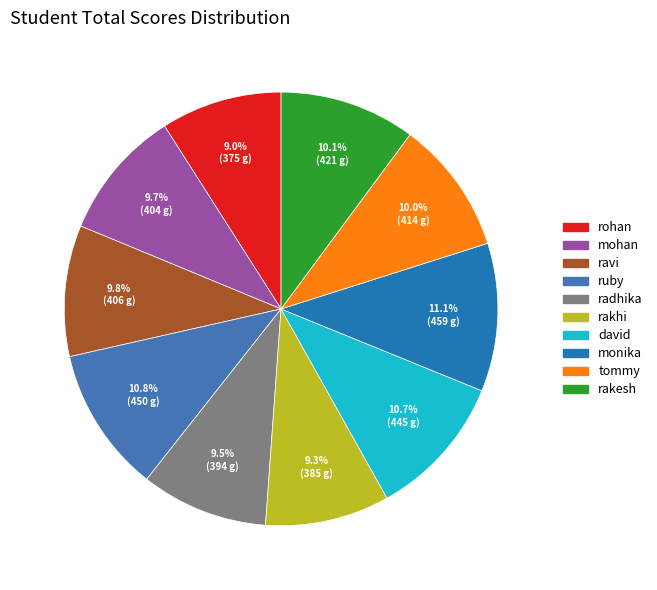

True or false: mohan accounts for 1% of the total.

False